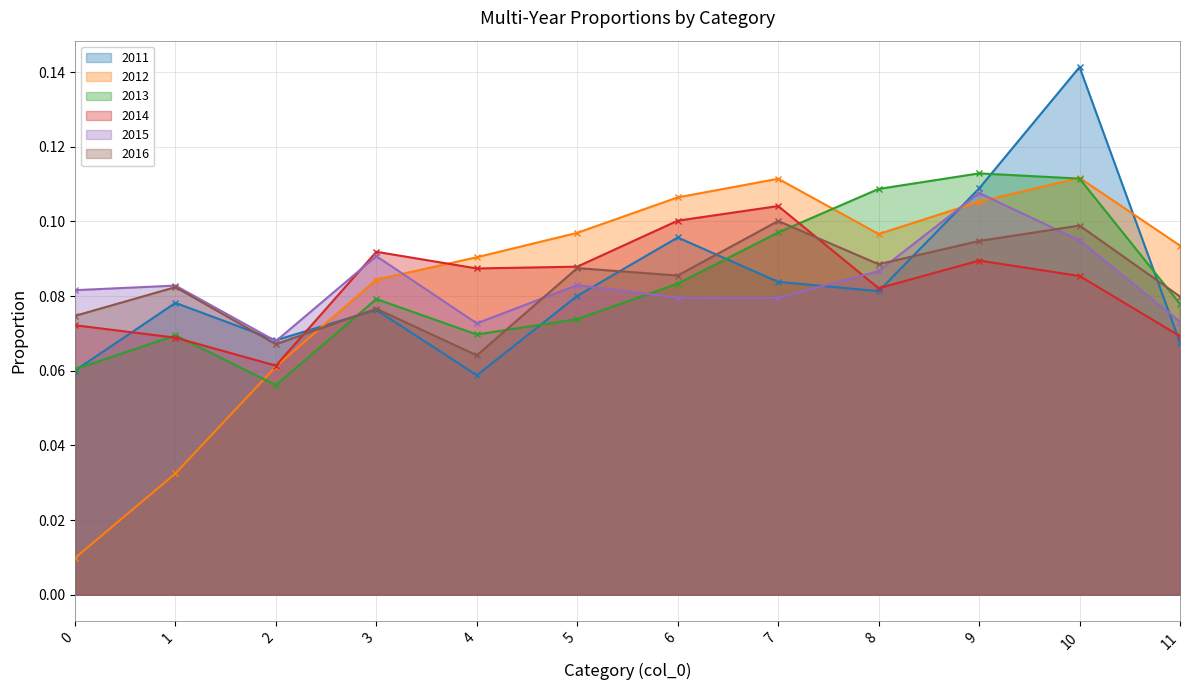

What is the average value of the 2014 series?

0.1